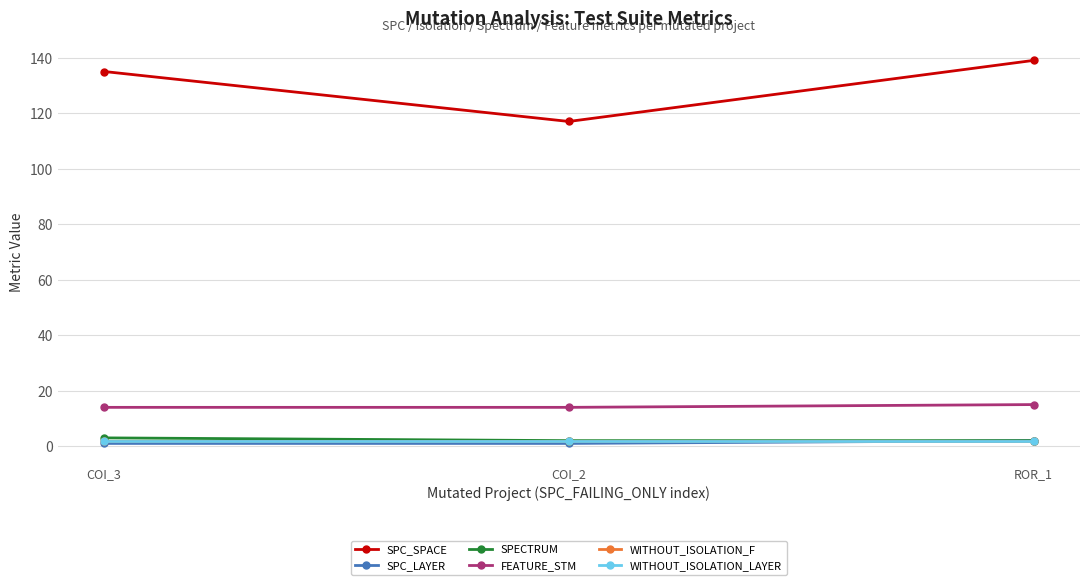

Reading left to right, extract all data points from this chart.

SPC_SPACE: COI_3=135	COI_2=117	ROR_1=139
SPC_LAYER: COI_3=1	COI_2=1	ROR_1=2
SPECTRUM: COI_3=3	COI_2=2	ROR_1=2
FEATURE_STM: COI_3=14	COI_2=14	ROR_1=15
WITHOUT_ISOLATION_F: COI_3=2	COI_2=2	ROR_1=2
WITHOUT_ISOLATION_LAYER: COI_3=2	COI_2=2	ROR_1=2